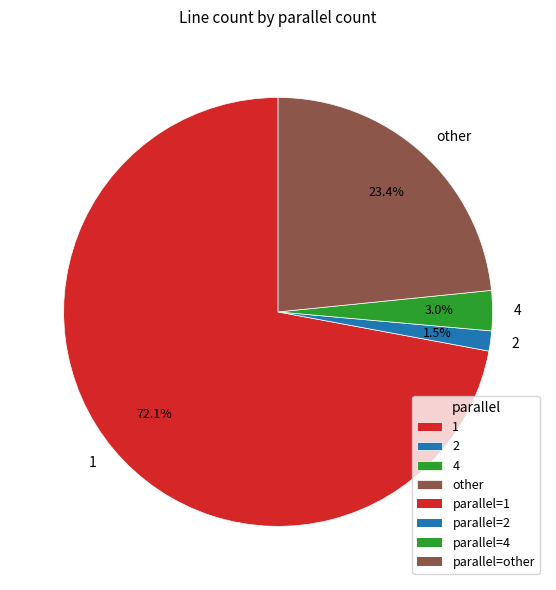

Combined, do 4 and 1 account for over 50%?

Yes